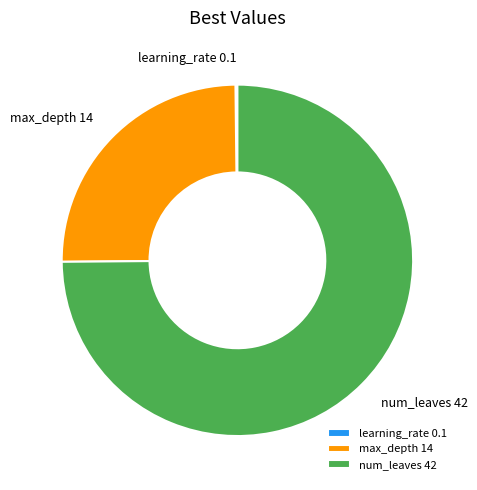

Is it true that max_depth 14 is 25% of the pie?

True